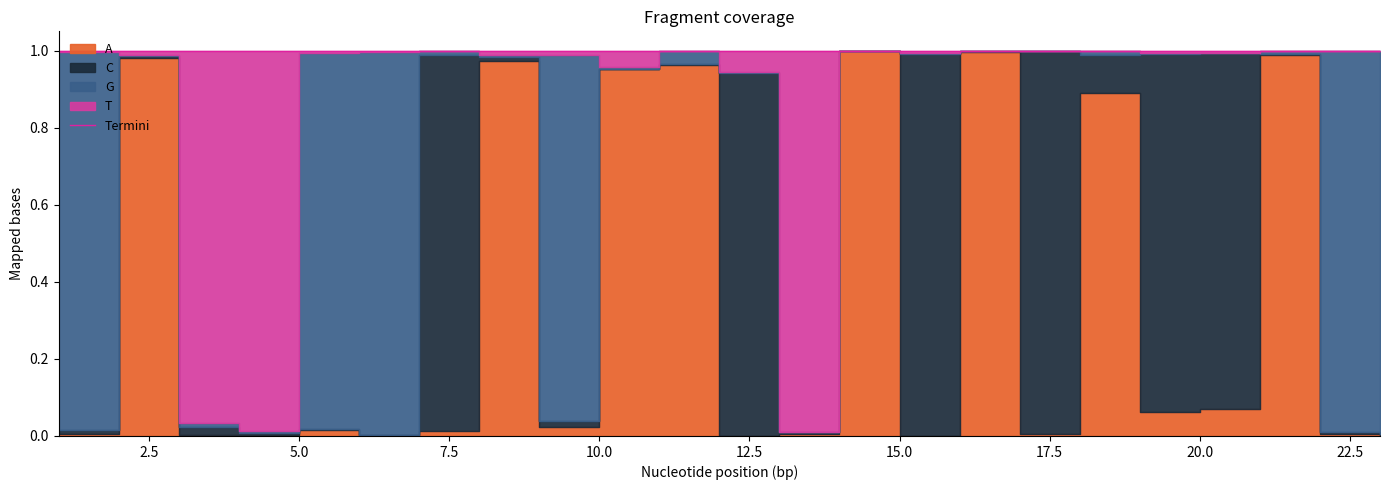

Reading left to right, what are all the values shown in this chart?

1.0	1.0	1.0	1.0	1.0	1.0	1.0	1.0	1.0	1.0	1.0	1.0	1.0	1.0	1.0	1.0	1.0	1.0	1.0	1.0	1.0	1.0	1.0